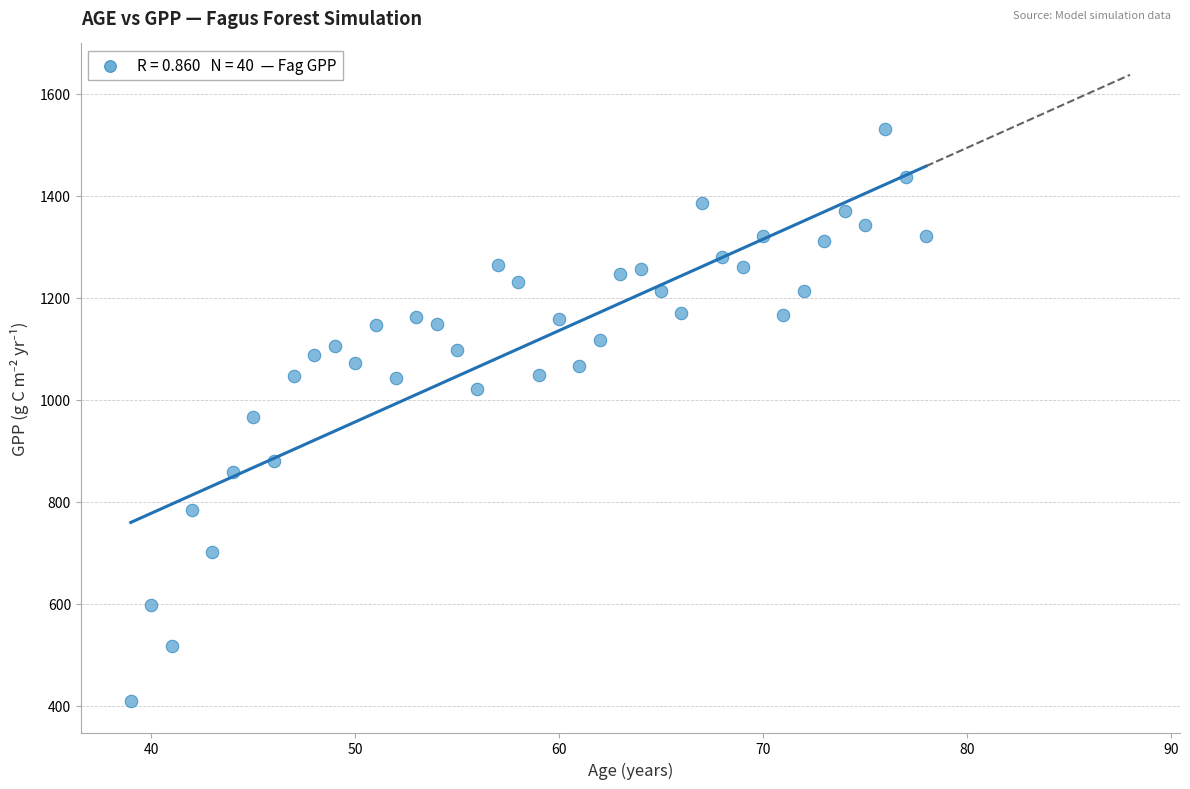

What is the range of Y values (max minus min)?

1120.9